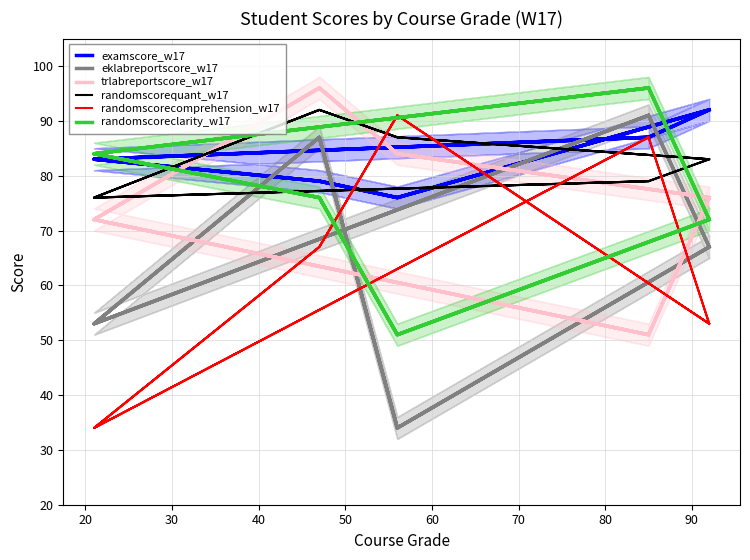

What is the highest value of the trlabreportscore_w17 series?

96